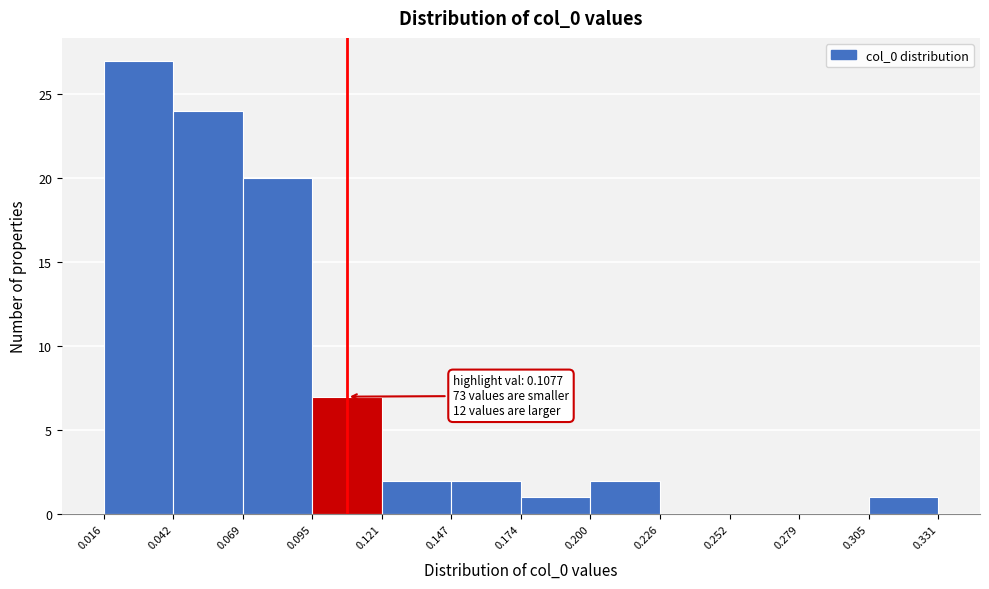

Which range on the x-axis has the tallest bar?

0.016 to 0.042